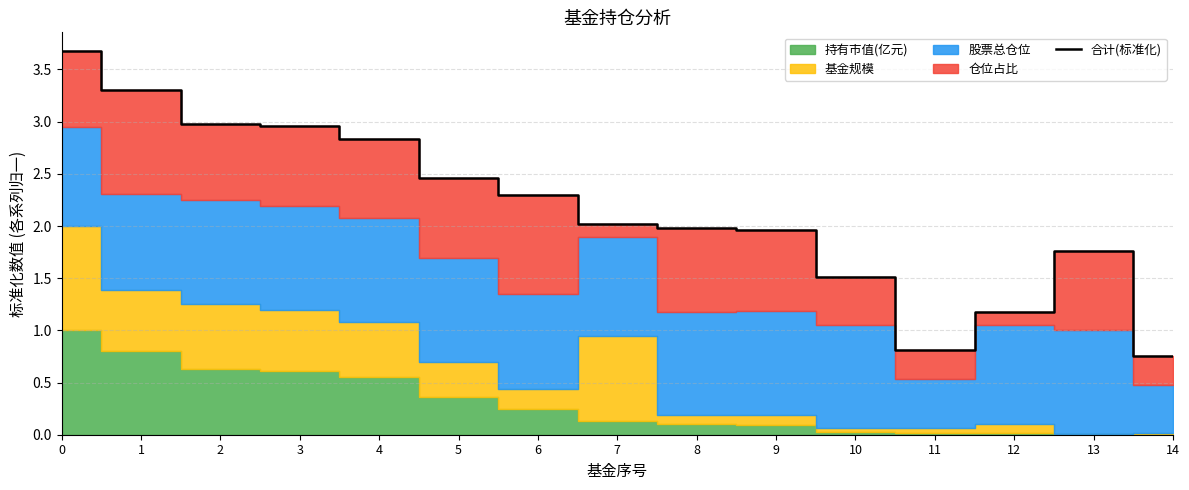

What is the value of the 2nd point from the left?

3.3